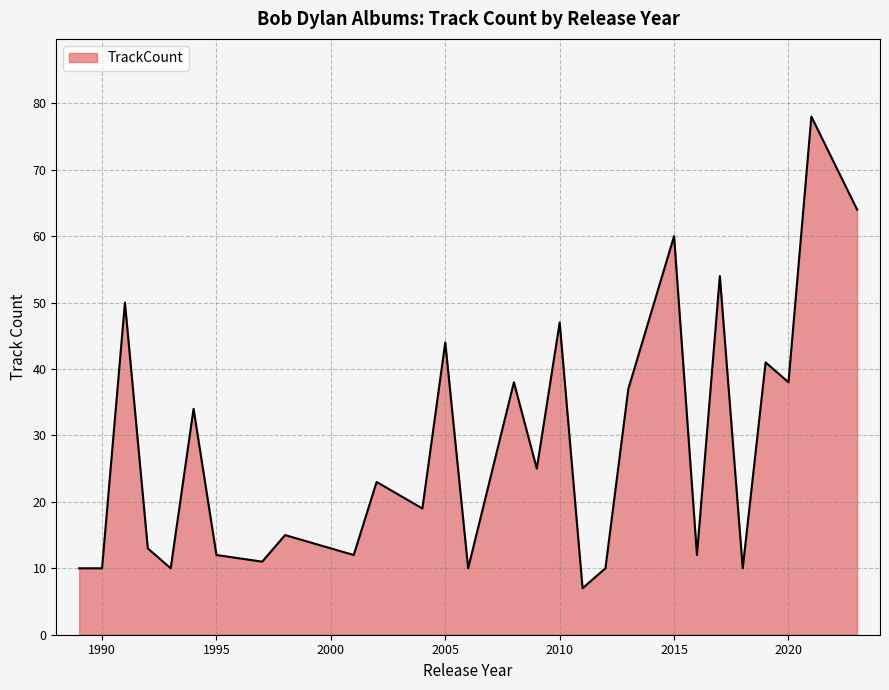

What is the minimum value shown in the chart?

7